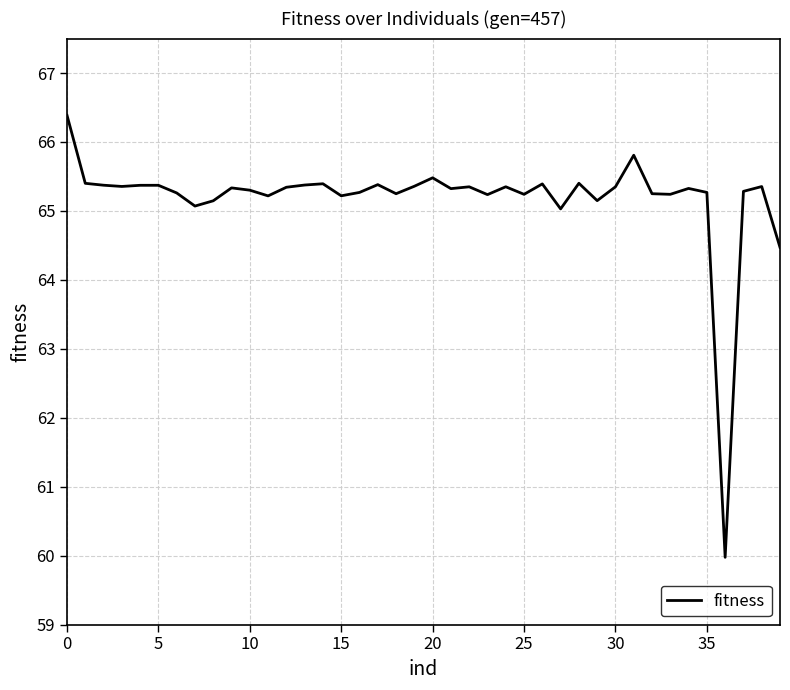

What is the difference between the maximum and minimum values?

6.4